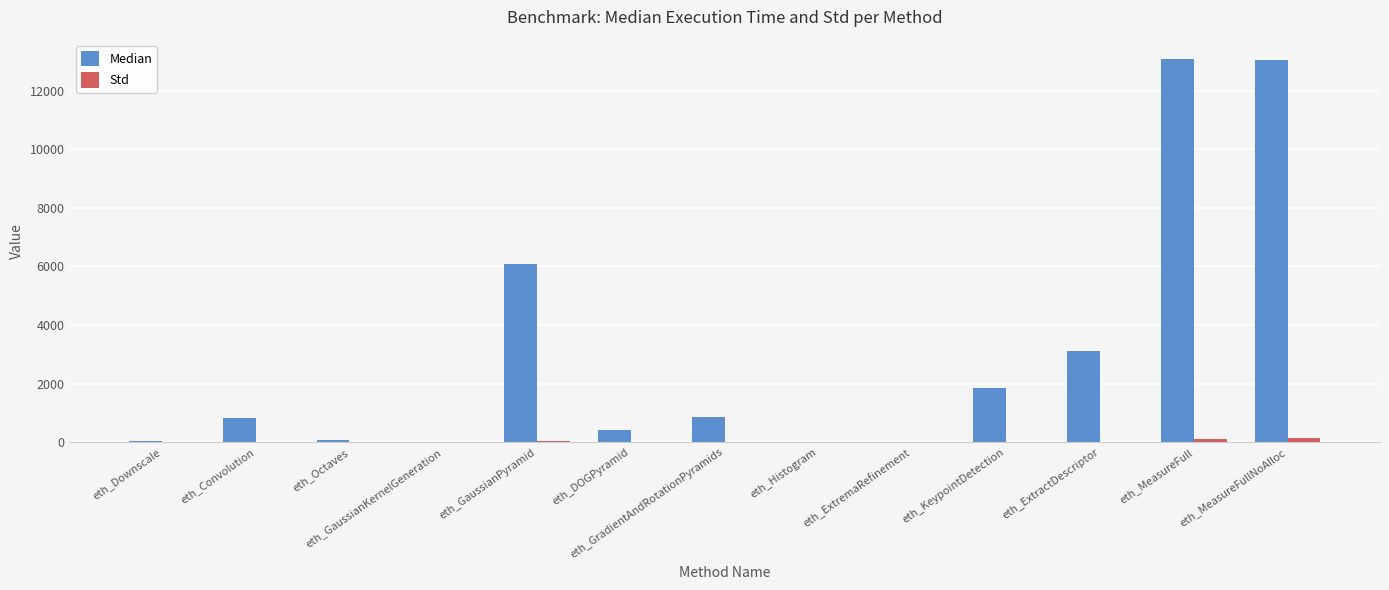

What is the sum of all Std values?

330.6